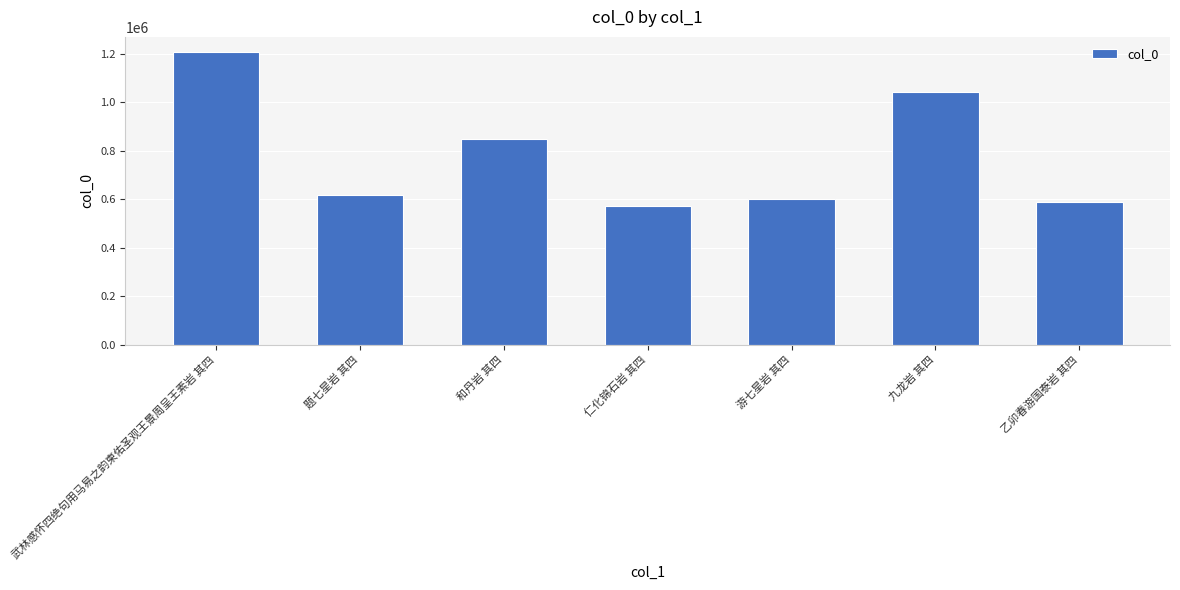

Which has a higher value, 仁化锦石岩 其四 or 题七星岩 其四?

题七星岩 其四